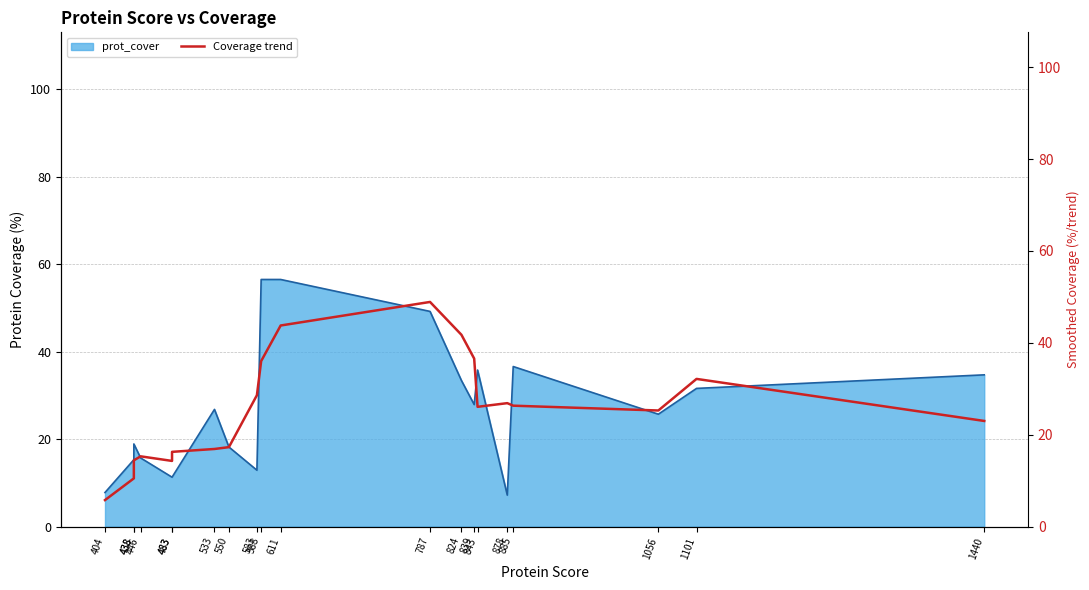

How many lines are shown in the chart?

1